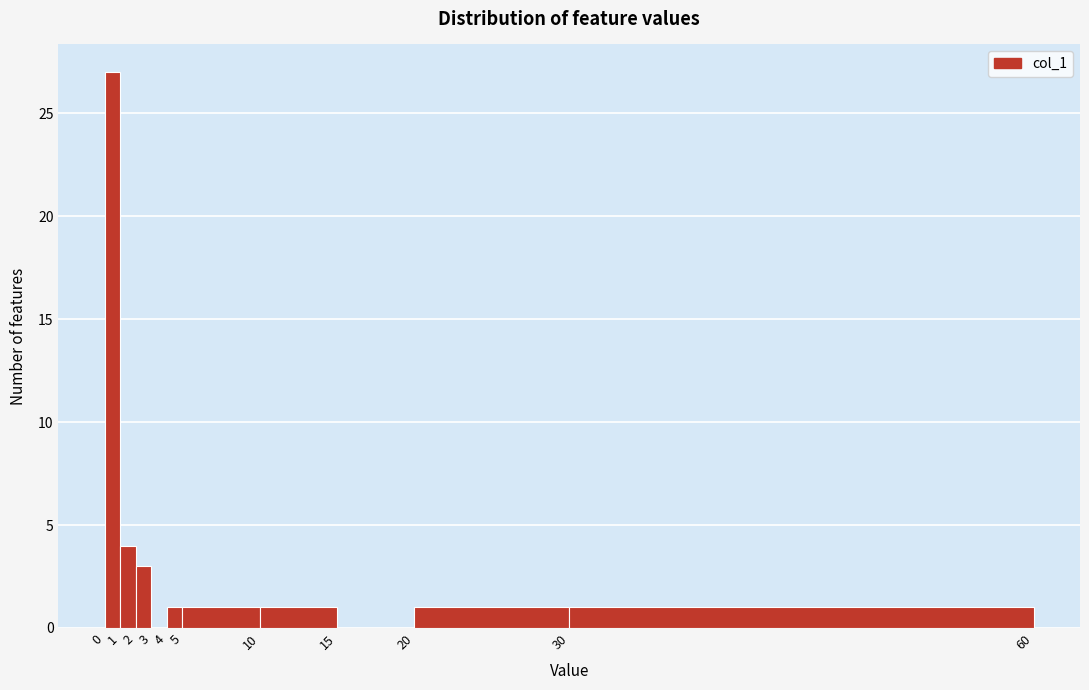

Over which range of the x-axis is the bar tallest?

0 to 1